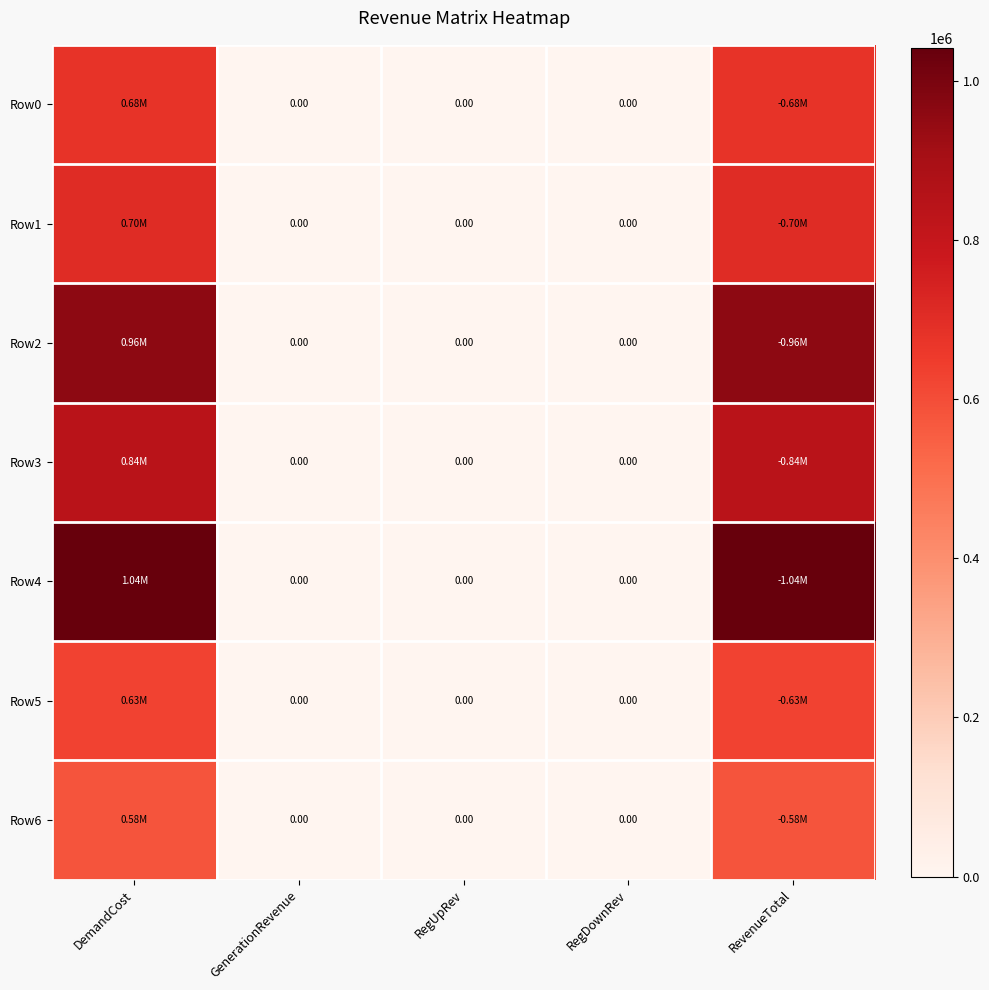

At how many categories does at least one series exceed 801484?

2